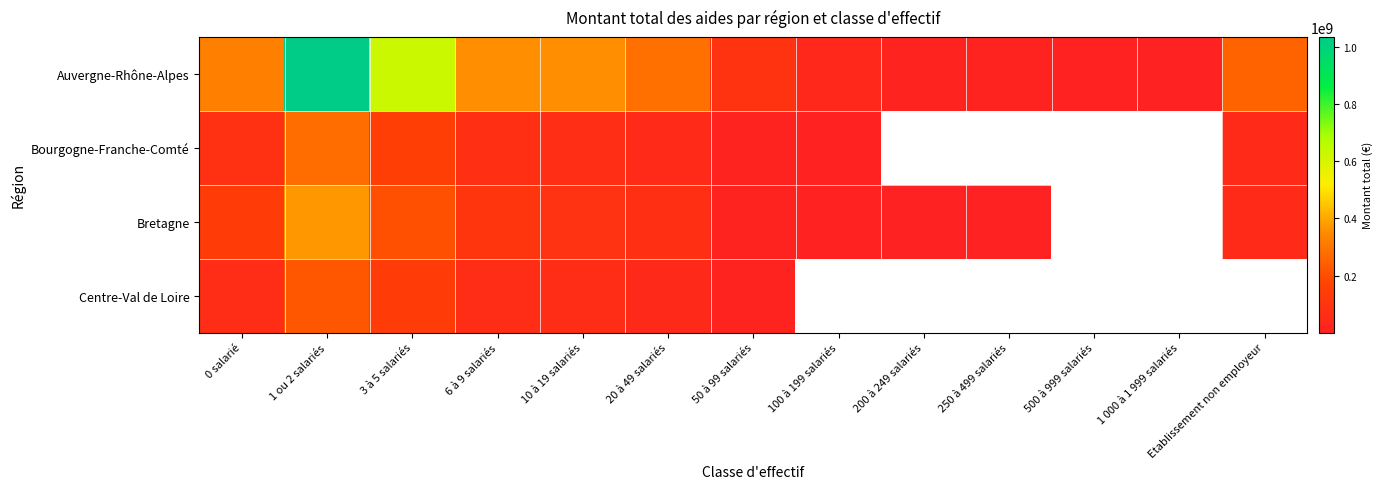

The value of Bourgogne-Franche-Comté at 0 salarié is 80320421.0. True or false?

True